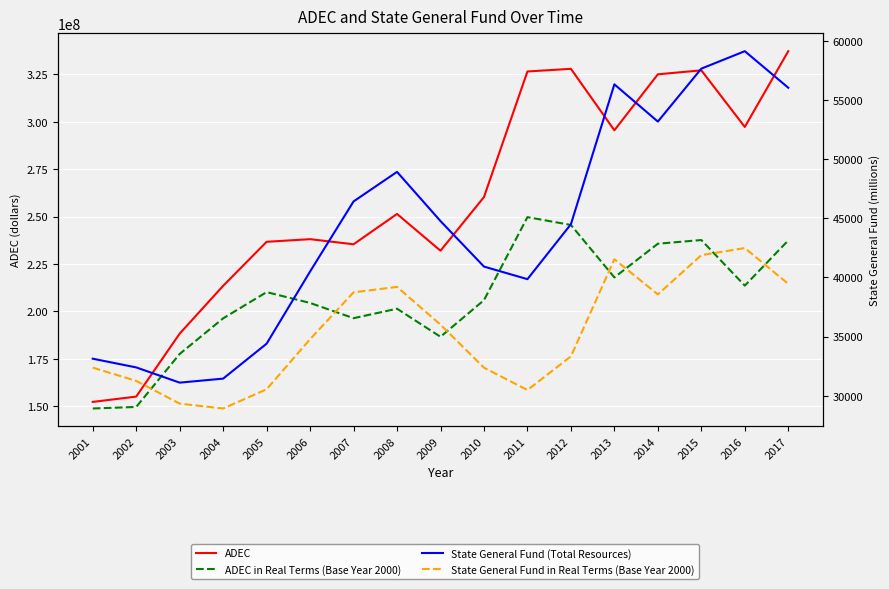

Count the number of data series in this chart.

4